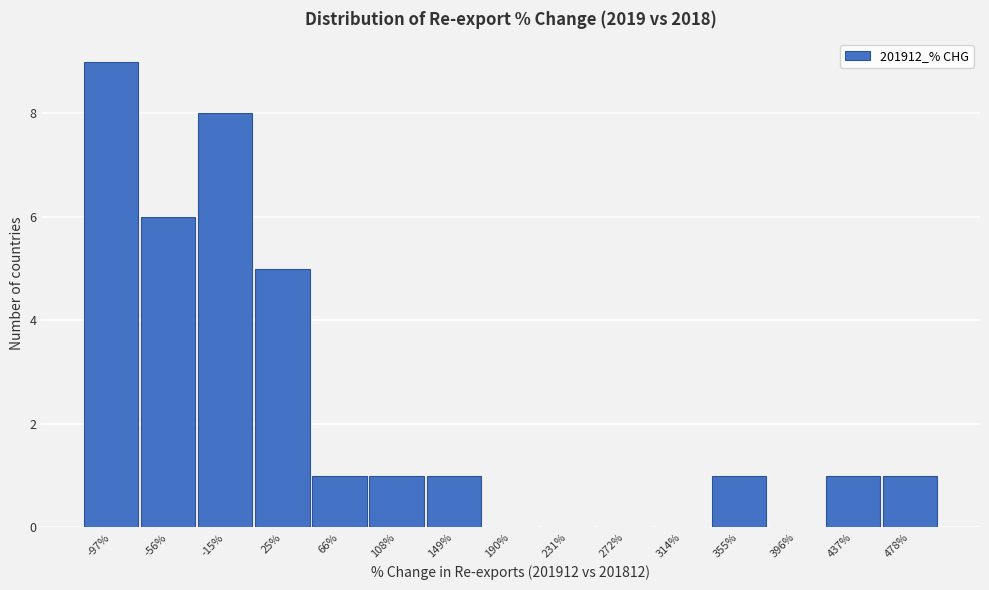

Reading left to right, list all the values displayed in this chart.

-97%=9	-56%=6	-15%=8	25%=5	66%=1	108%=1	149%=1	190%=0	231%=0	272%=0	314%=0	355%=1	396%=0	437%=1	478%=1